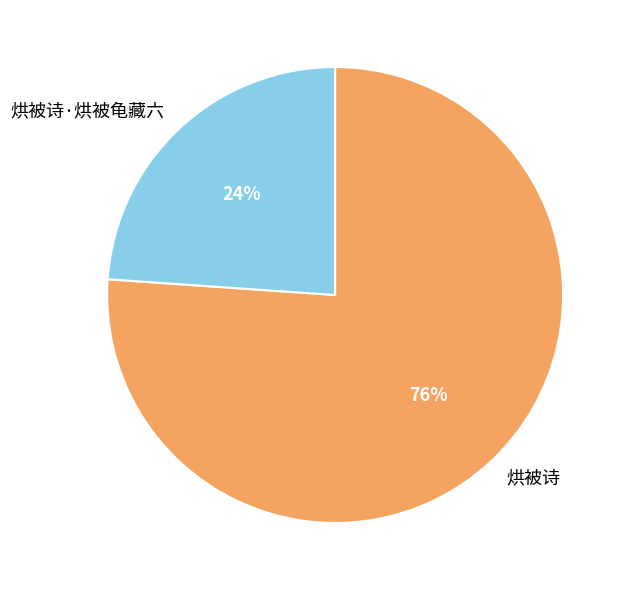

Does 烘被诗 account for over 50% of the chart?

Yes